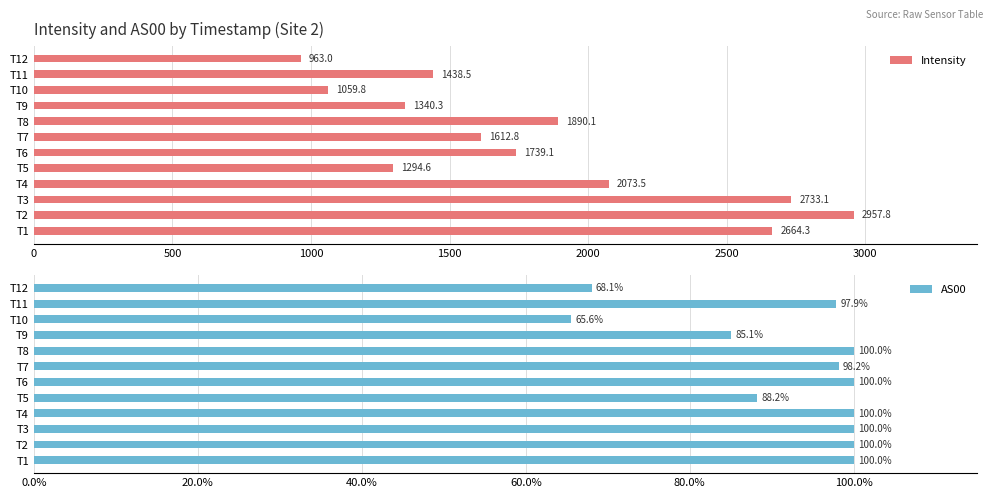

The Intensity series shows 1340.3 at T9. True or false?

True